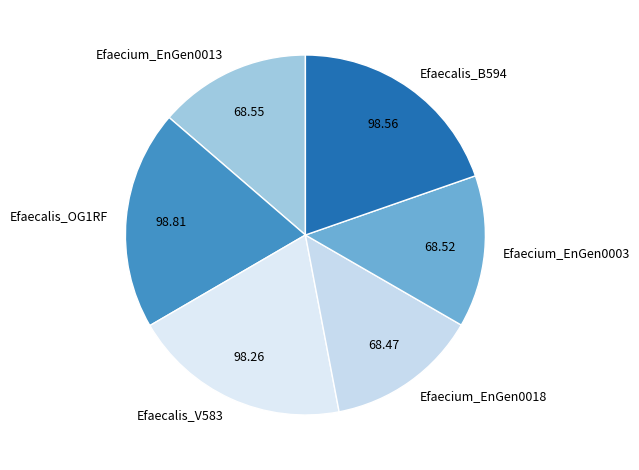

Is there any slice that represents more than half of the pie?

No